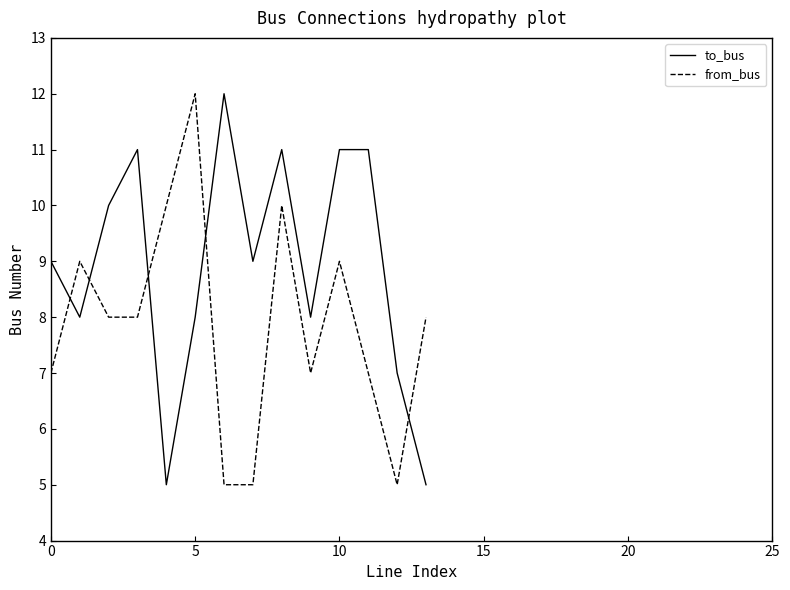

What is the maximum value shown in the chart?

12